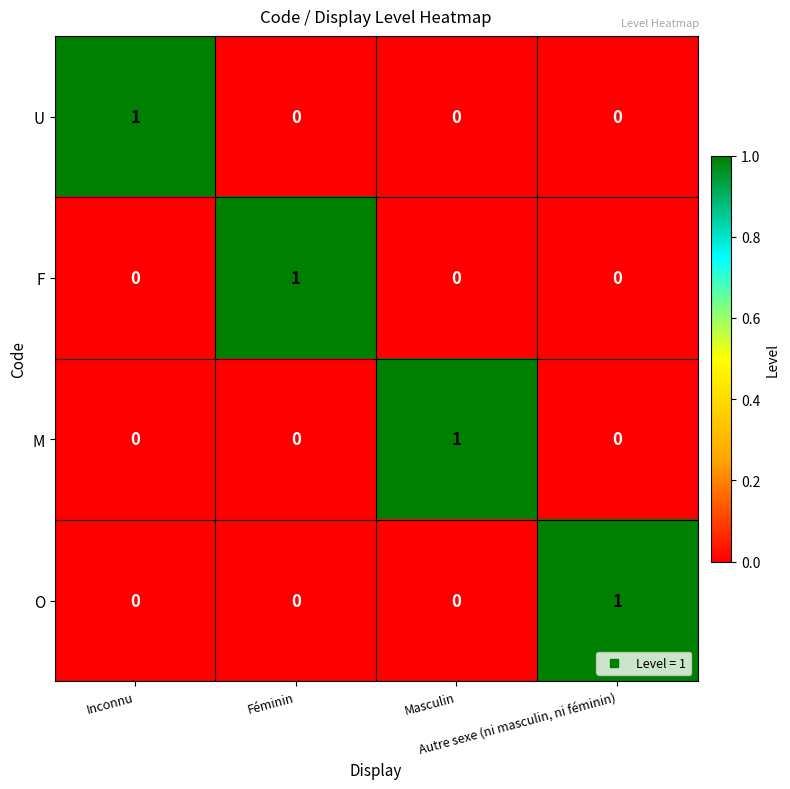

How many O values are between 0 and 1?

4